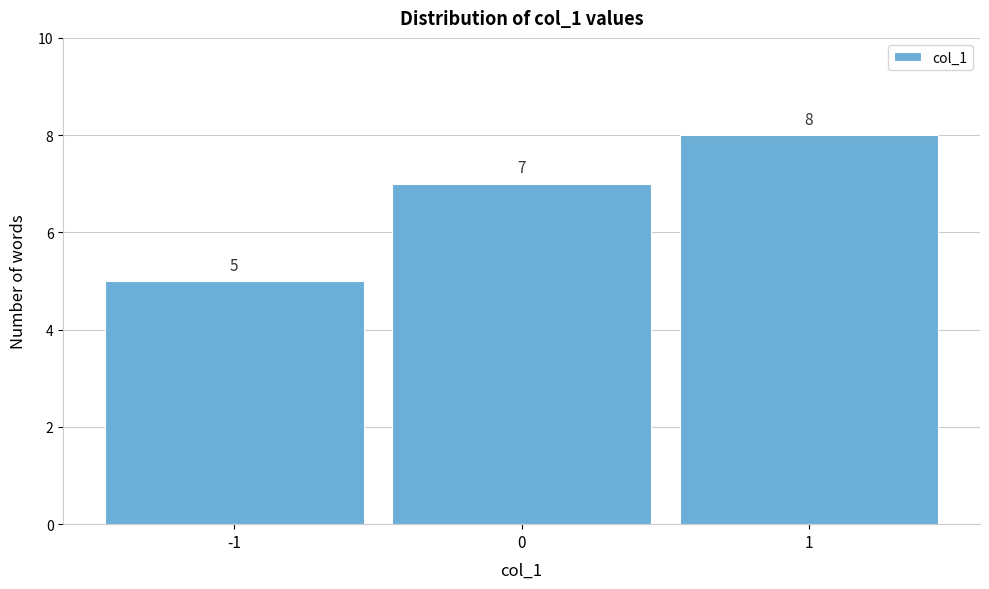

Reading left to right, transcribe all the data shown in this chart.

-1=5	0=7	1=8